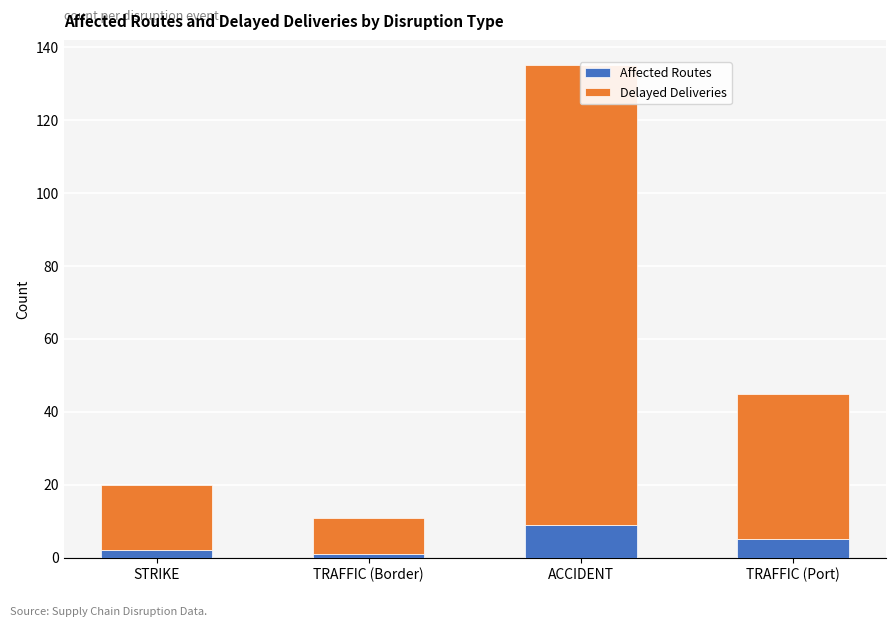

The value of Affected Routes at TRAFFIC (Port) is 8. True or false?

False